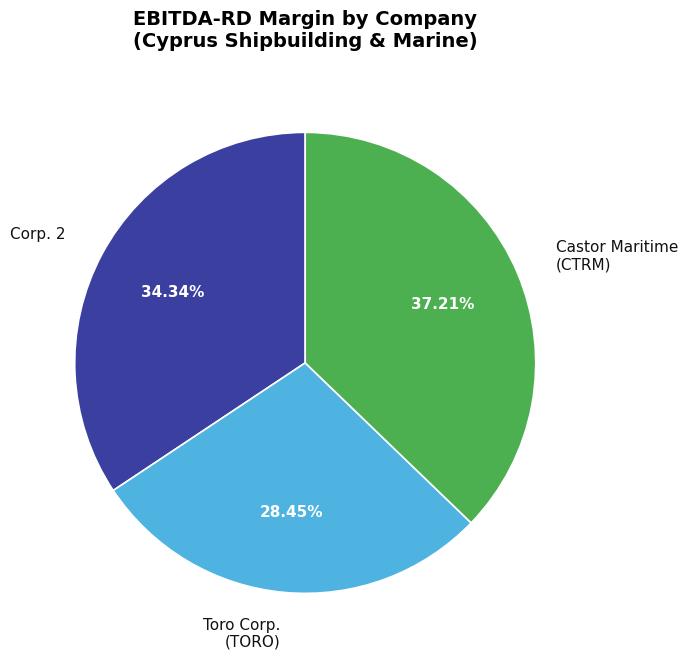

What is the largest slice in the pie chart?

Castor Maritime (CTRM)